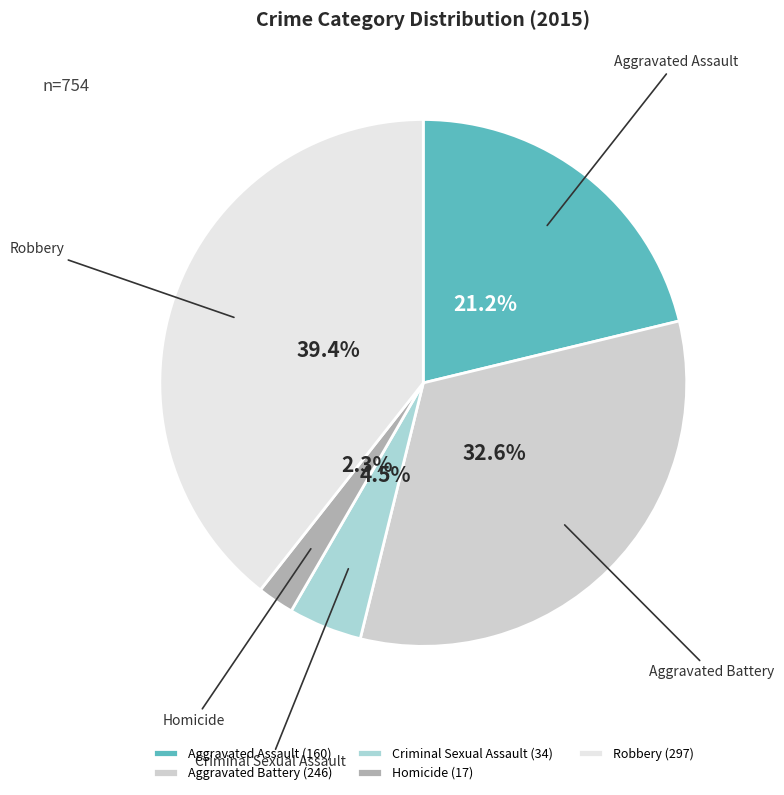

Which slice is the smallest?

Homicide